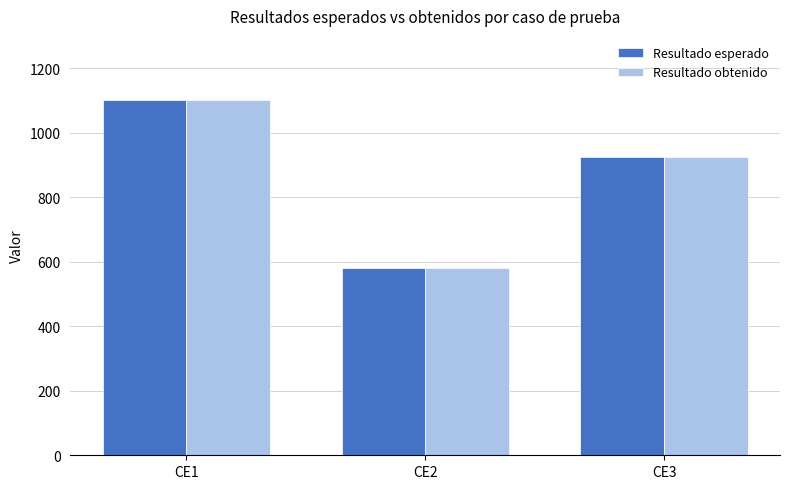

What is the value of the Resultado esperado bar at the 2nd from the left?

580